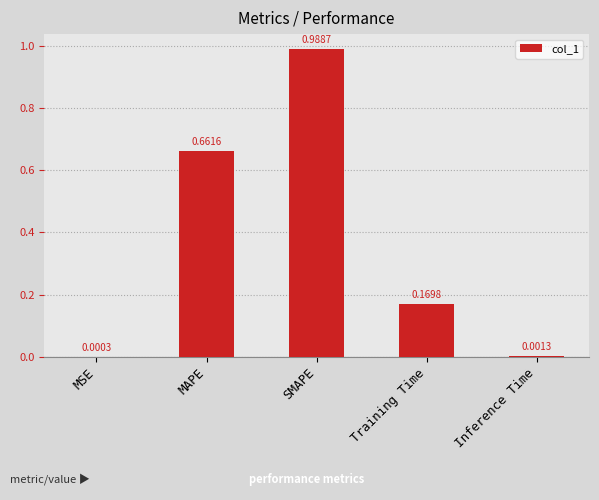

Where is the data nearest to the value 0?

MSE